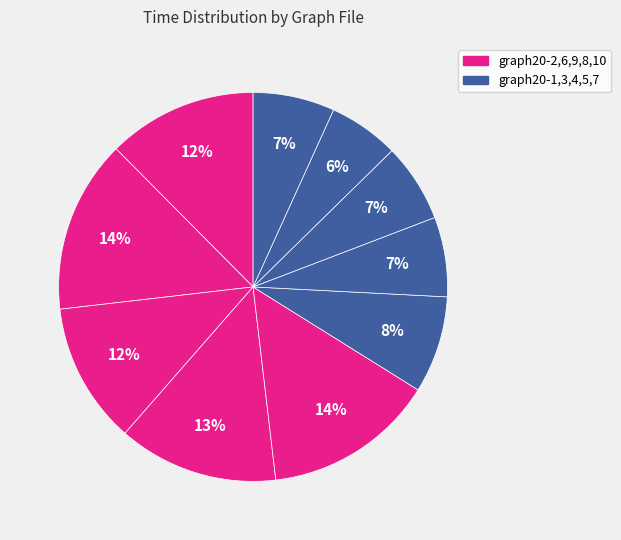

How many segments does this pie chart have?

10